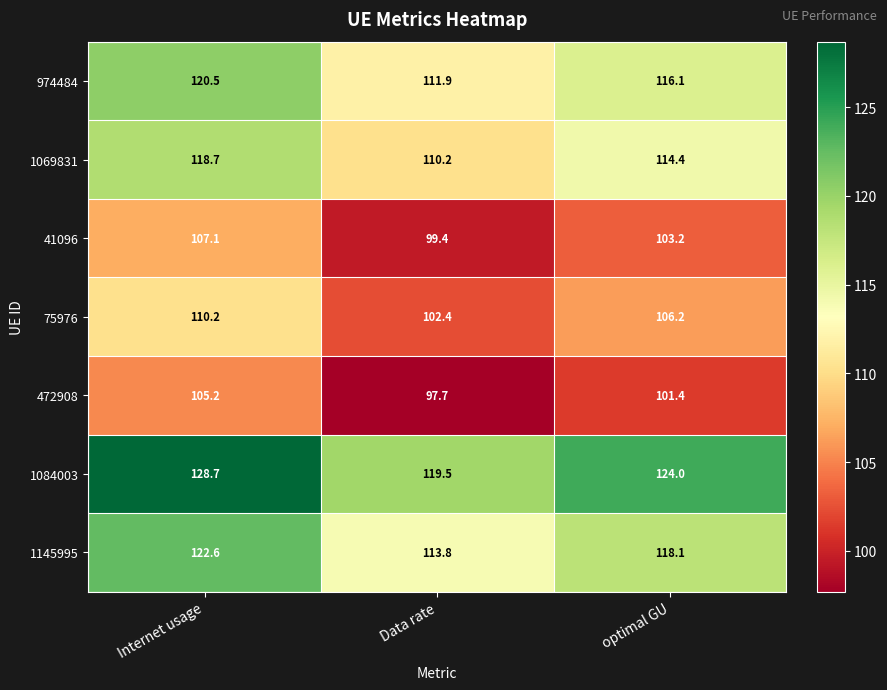

Is it true that 41096 equals 107.1 at Internet usage?

True